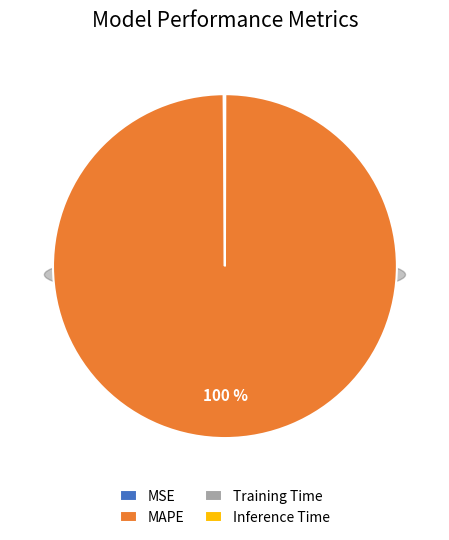

To the nearest percent, what is the difference between the Training Time and MAPE slice percentages?

100%